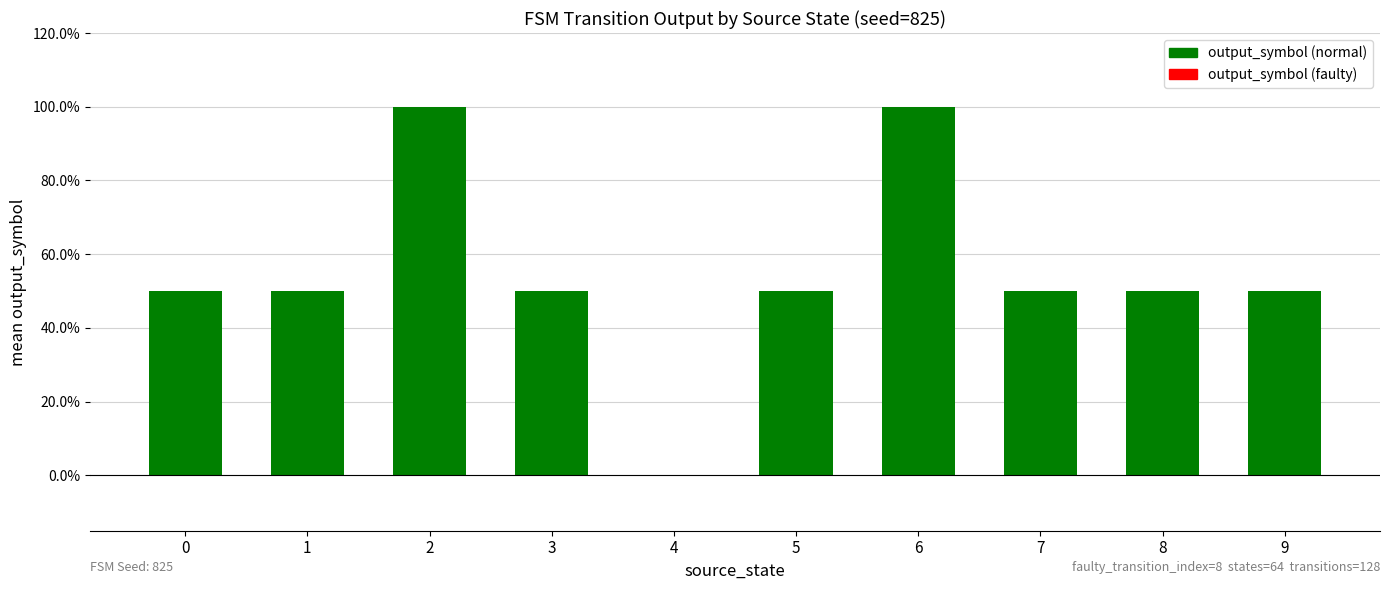

What is the difference between the maximum and minimum values?

1.0